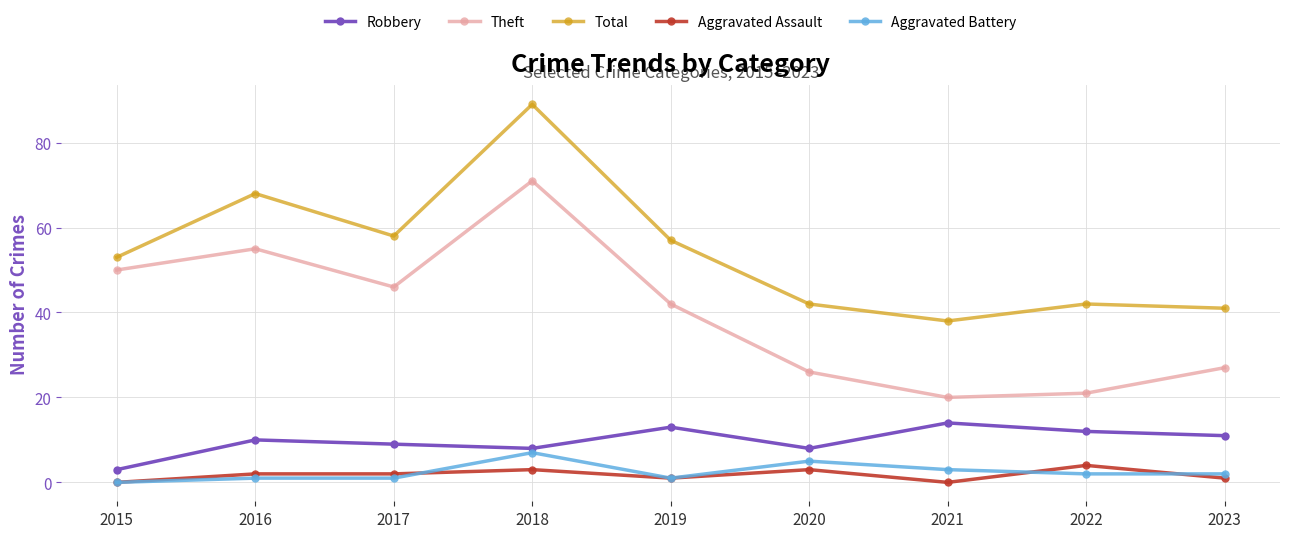

How many interior local valleys does the Total series have?

2